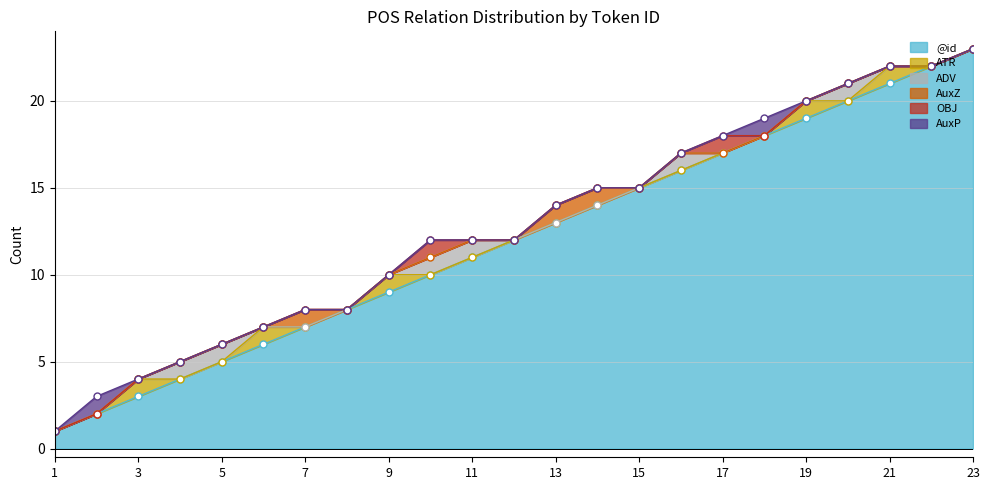

True or false: @id has more than 0 interior local peaks.

False